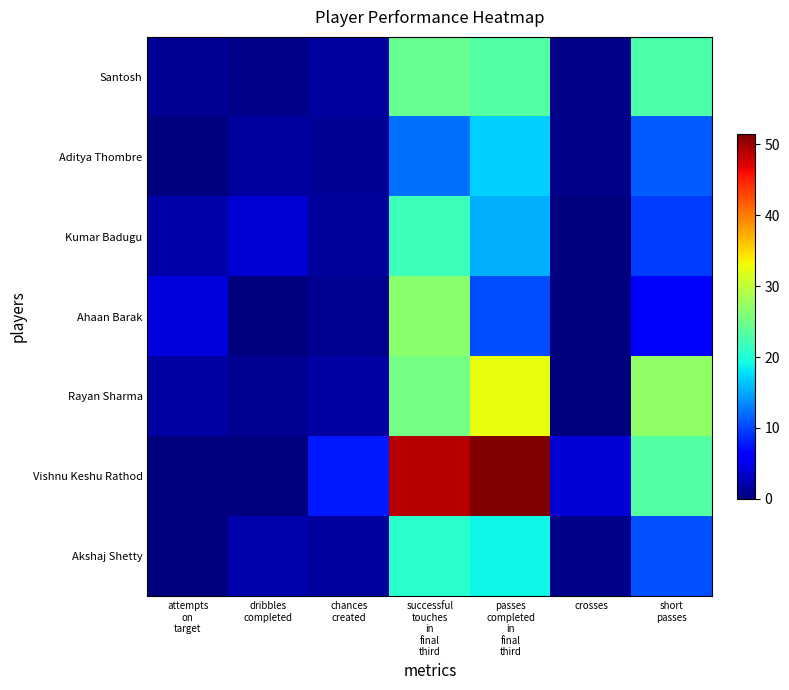

Reading left to right, transcribe all the data shown in this chart.

Santosh: attempts
on
target=1.1	dribbles
completed=0.5	chances
created=1.6	successful
touches
in
final
third=24.4	passes
completed
in
final
third=23.3	crosses=0.5	short
passes=22.8
Aditya Thombre: attempts
on
target=0.0	dribbles
completed=1.6	chances
created=1.1	successful
touches
in
final
third=12.2	passes
completed
in
final
third=16.9	crosses=0.5	short
passes=11.1
Kumar Badugu: attempts
on
target=1.9	dribbles
completed=3.9	chances
created=1.3	successful
touches
in
final
third=21.9	passes
completed
in
final
third=15.4	crosses=0.0	short
passes=9.6
Ahaan Barak: attempts
on
target=4.3	dribbles
completed=0.0	chances
created=0.9	successful
touches
in
final
third=26.6	passes
completed
in
final
third=10.3	crosses=0.0	short
passes=6.0
Rayan Sharma: attempts
on
target=1.8	dribbles
completed=0.9	chances
created=1.8	successful
touches
in
final
third=25.2	passes
completed
in
final
third=32.4	crosses=0.0	short
passes=27.0
Vishnu Keshu Rathod: attempts
on
target=0.0	dribbles
completed=0.0	chances
created=7.7	successful
touches
in
final
third=48.9	passes
completed
in
final
third=51.4	crosses=3.9	short
passes=23.1
Akshaj Shetty: attempts
on
target=0.0	dribbles
completed=2.1	chances
created=1.6	successful
touches
in
final
third=20.6	passes
completed
in
final
third=19.1	crosses=0.5	short
passes=10.6